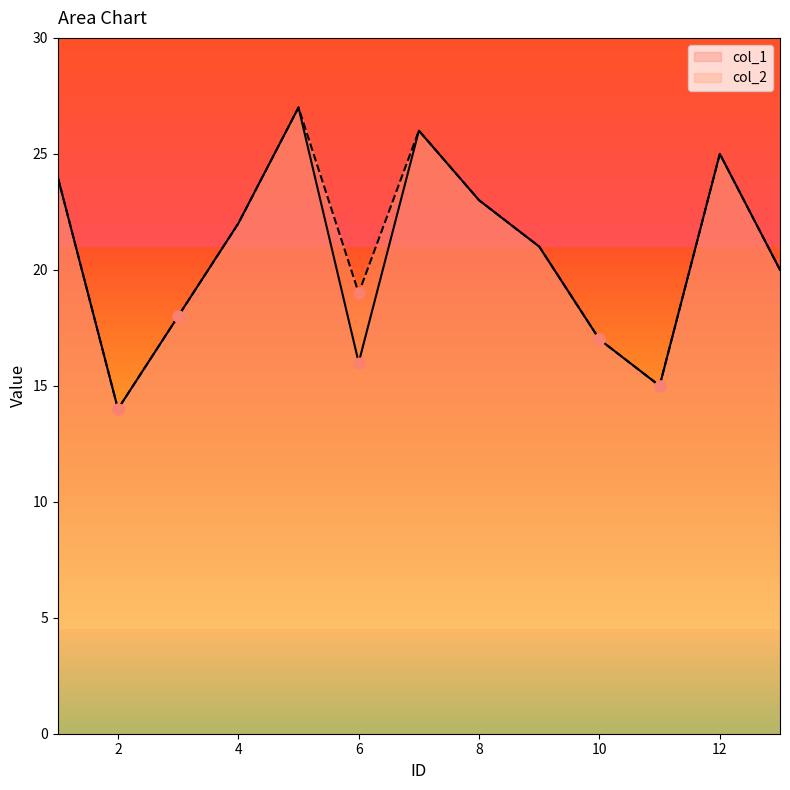

At how many categories does at least one series exceed 15?

11